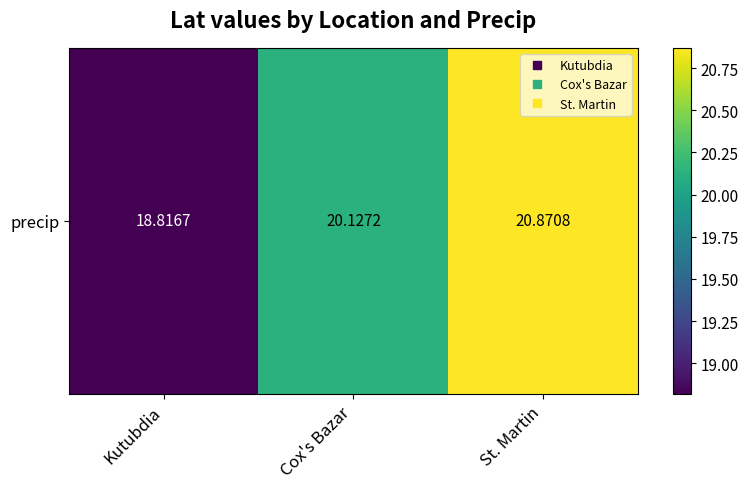

List the labels in order of value, smallest first.

Kutubdia, Cox's Bazar, St. Martin